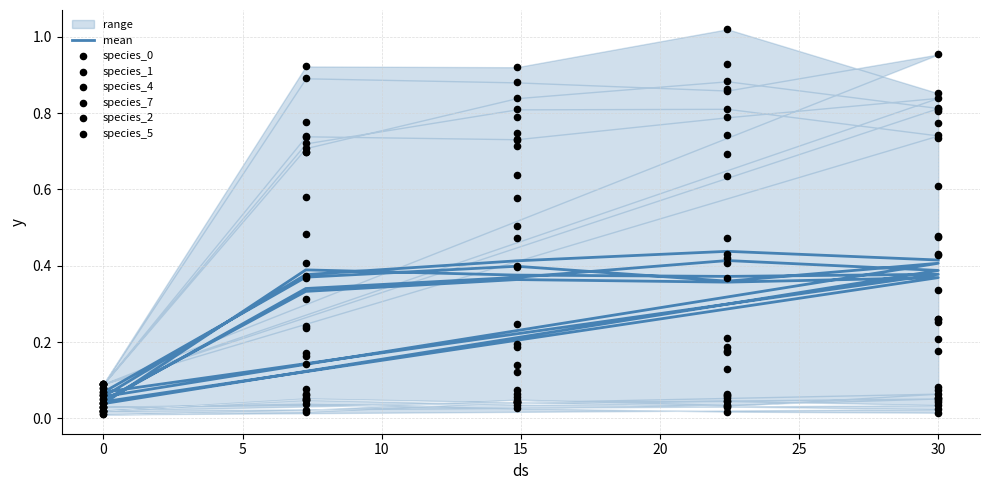

What is the total value across all series at 30?

2.2